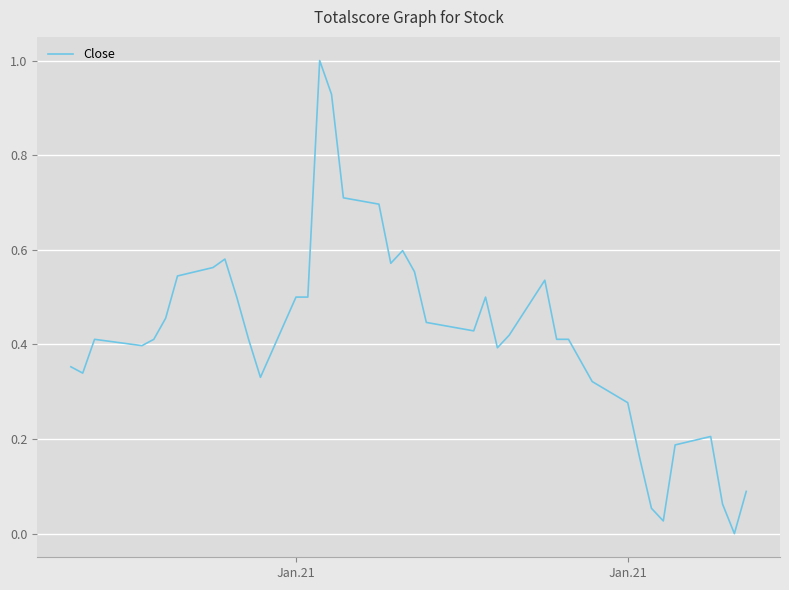

True or false: there are more than 2 points higher than both neighbors.

True